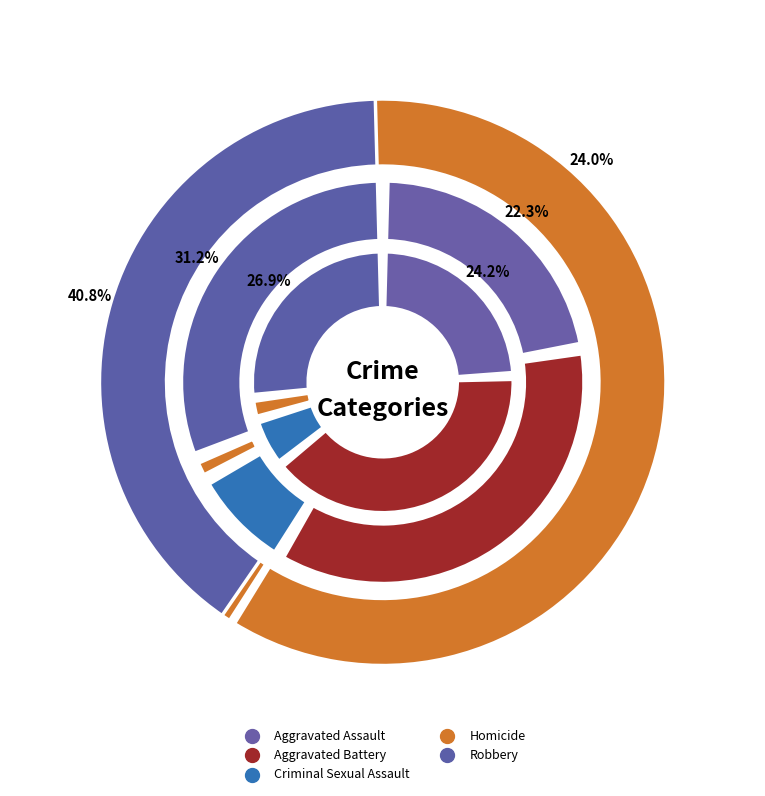

True or false: 4 accounts for 31% of the total.

True